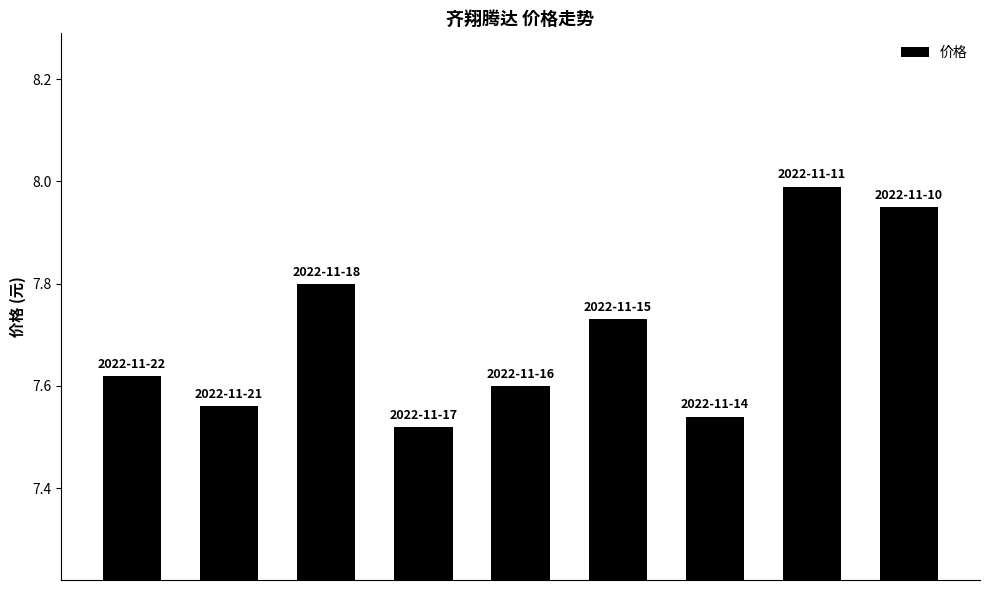

What is the sum of all values?

69.3